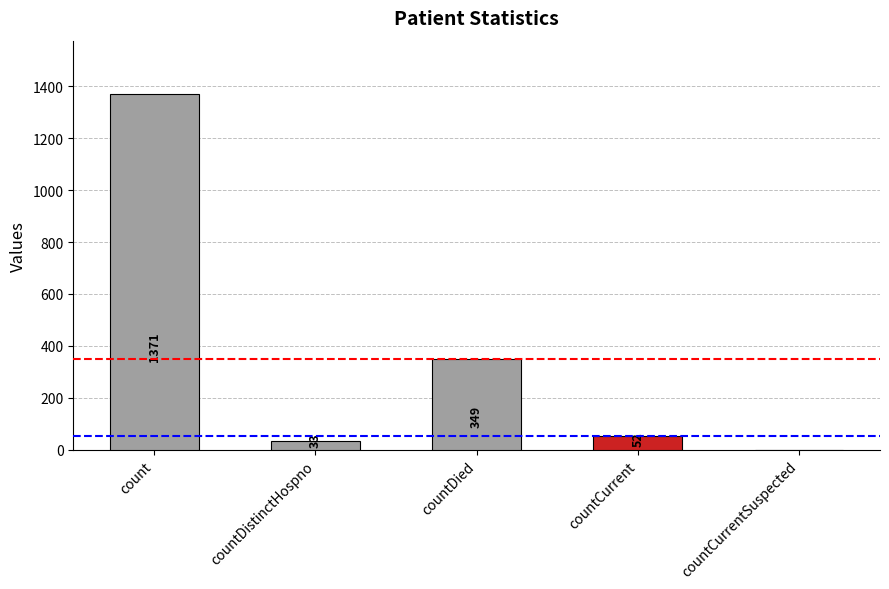

What is the sum of all values?

1805